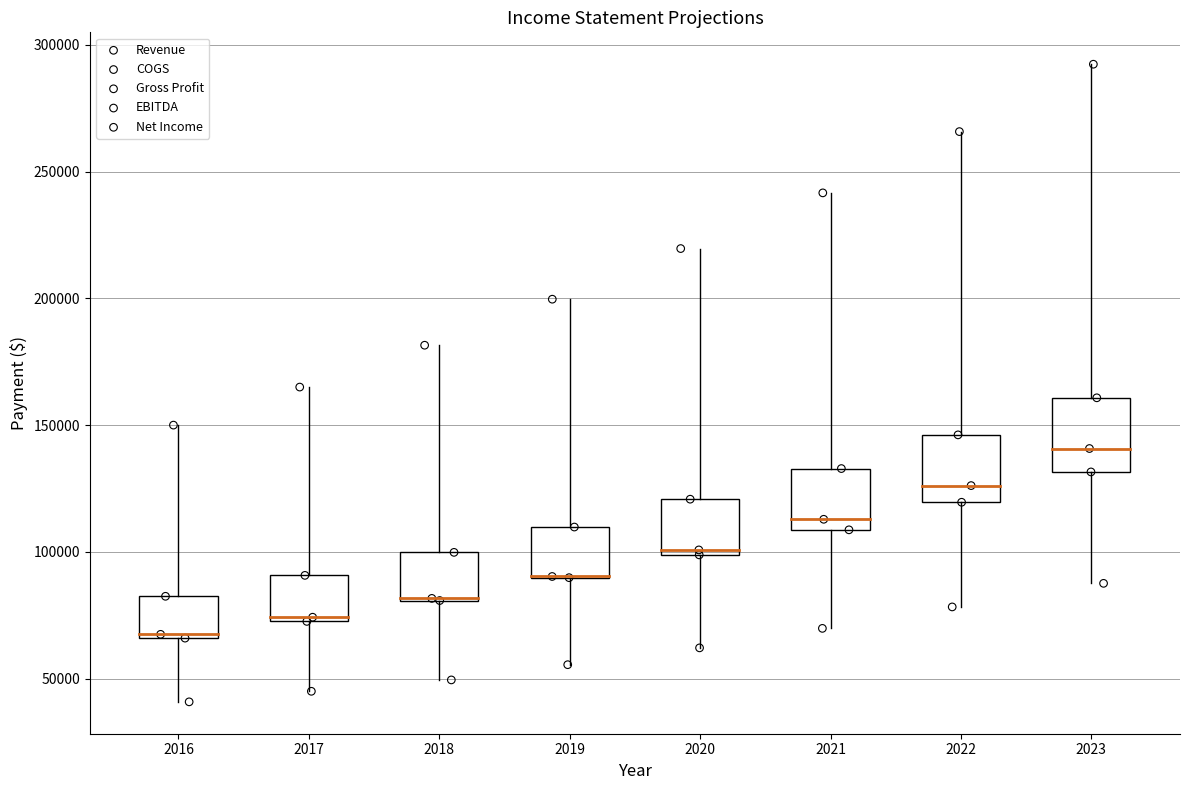

Which series reaches the minimum Y coordinate?

Net Income